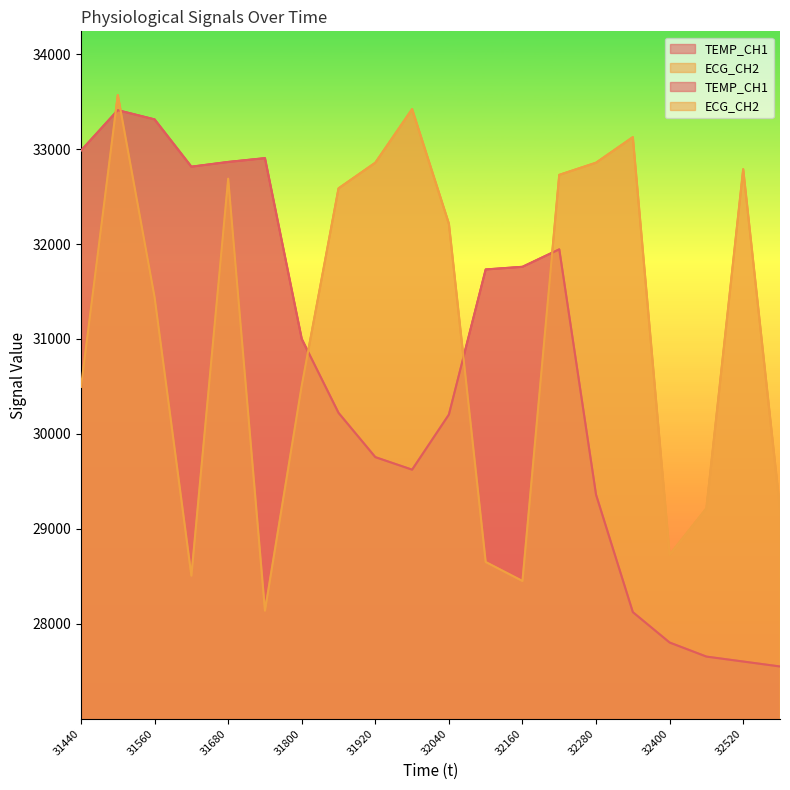

Does the chart display data point markers on the line(s)?

No